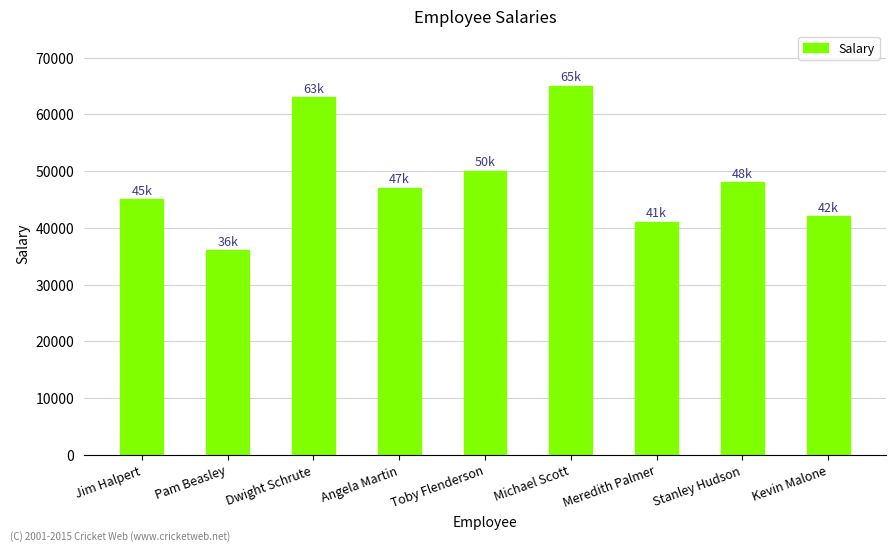

What is the change in value from Angela Martin to Michael Scott?

+18000